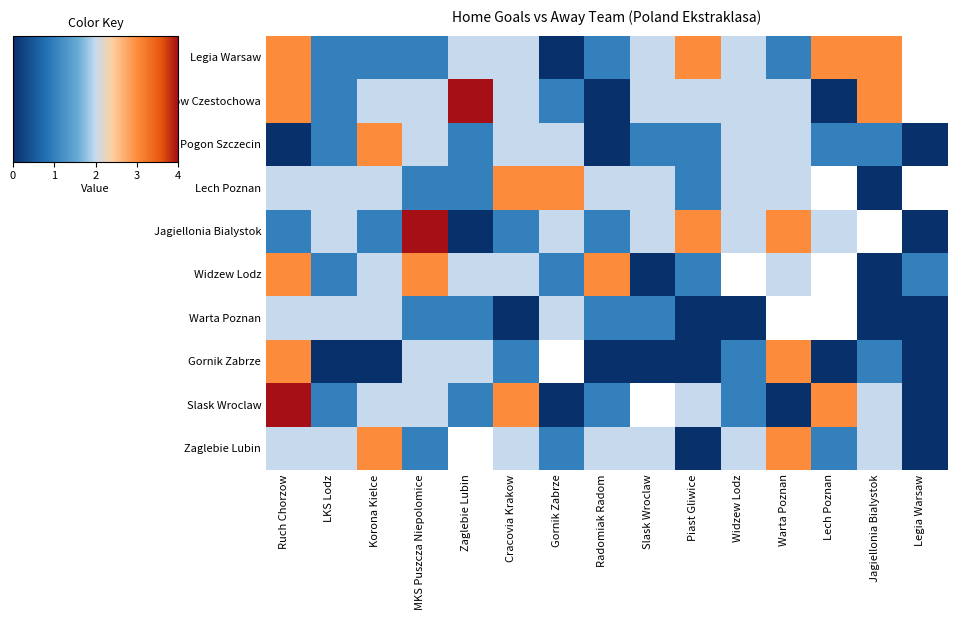

Rank the series at Zaglebie Lubin from lowest to highest value.

Jagiellonia Bialystok, Pogon Szczecin, Lech Poznan, Warta Poznan, Slask Wroclaw, Legia Warsaw, Widzew Lodz, Gornik Zabrze, Rakow Czestochowa, Zaglebie Lubin